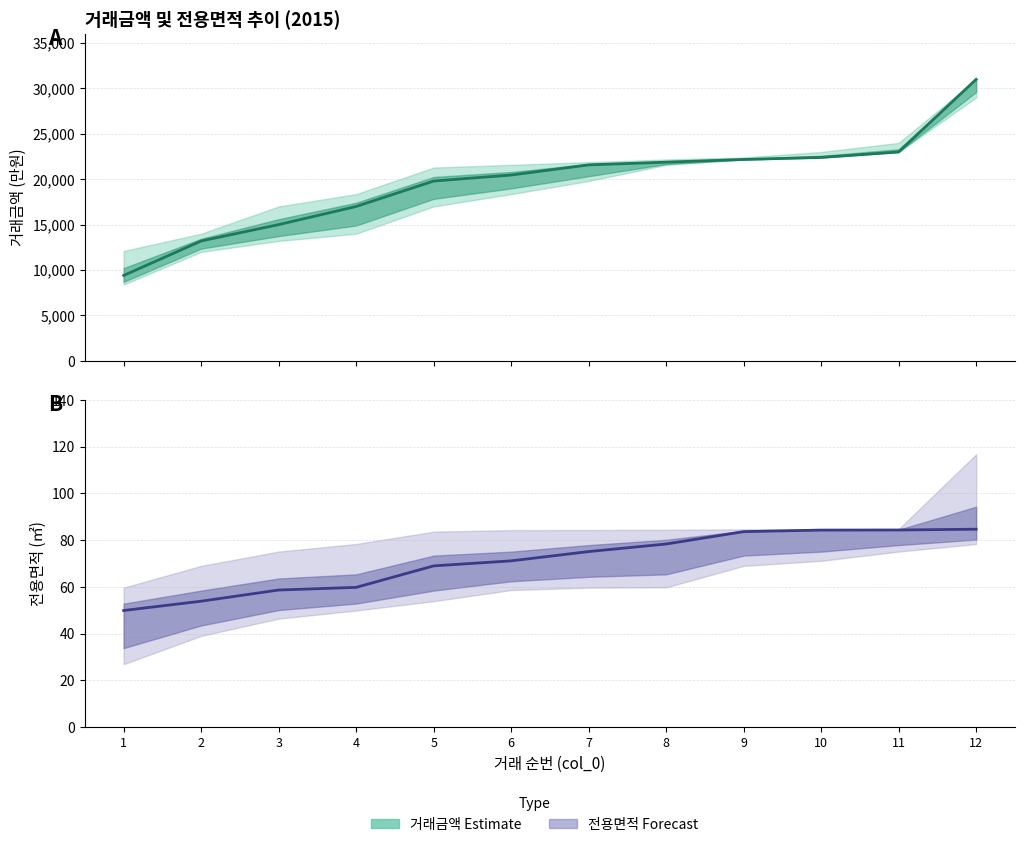

Between 1 and 3, which series saw the biggest shift?

거래금액 중앙값